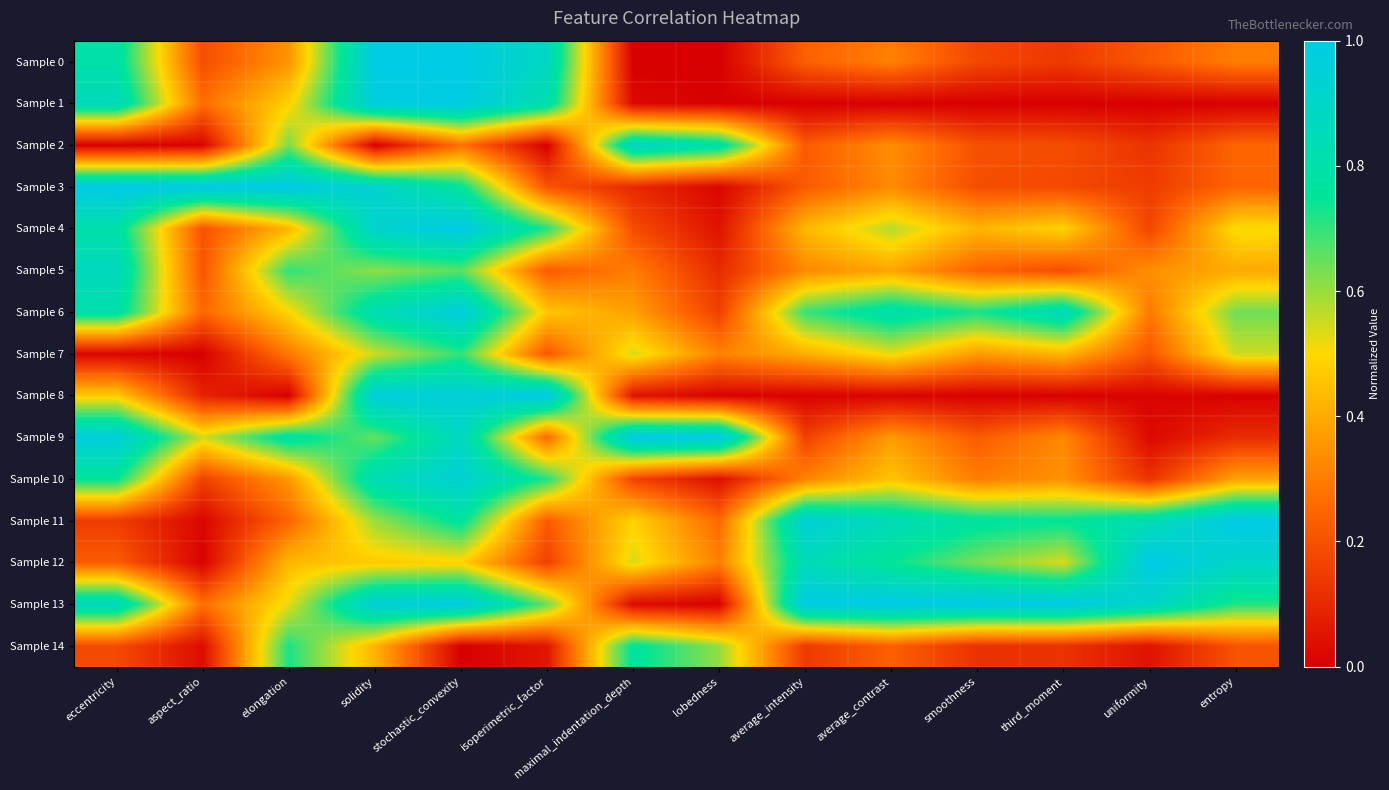

Which has a higher value, smoothness or third_moment?

smoothness